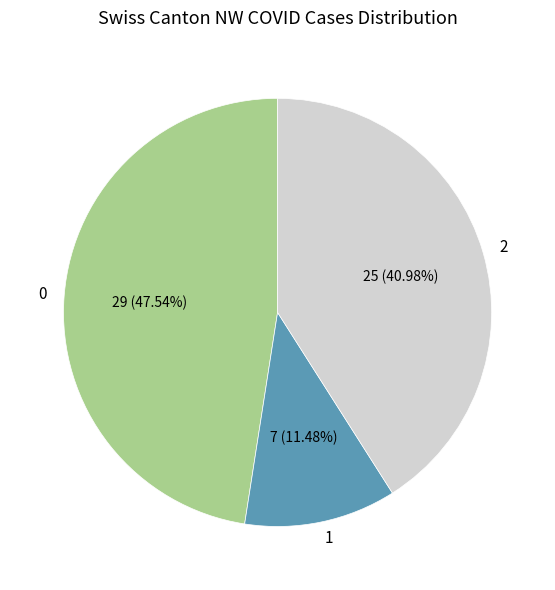

Count the number of slices in the pie.

3